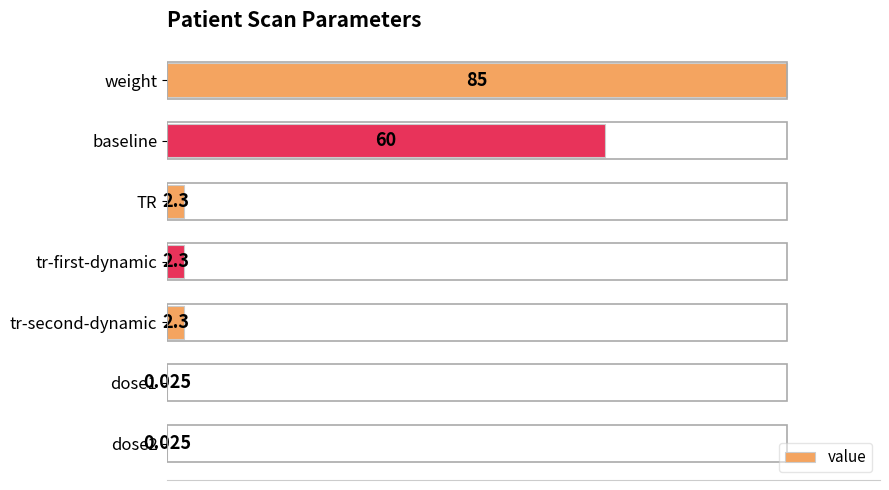

Are the bars horizontal?

Yes